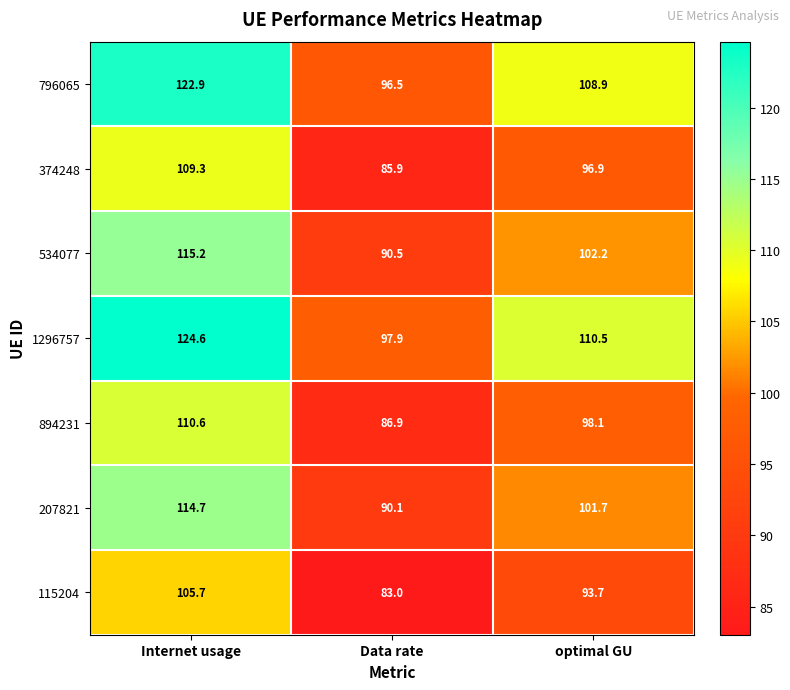

At Internet usage, list the series in order from largest to smallest.

1296757, 796065, 534077, 207821, 894231, 374248, 115204